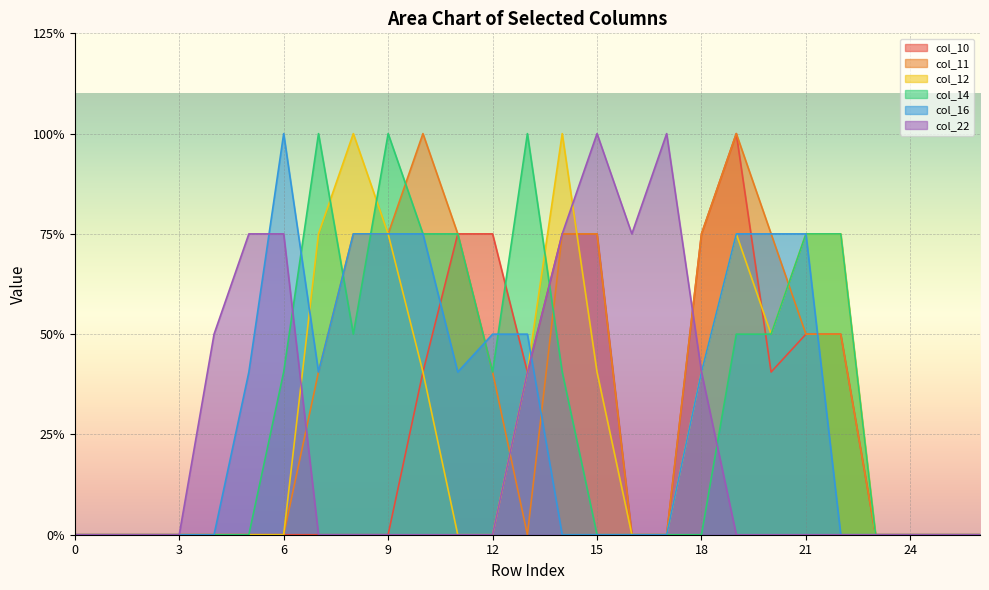

At which label does col_10 reach its peak?

19